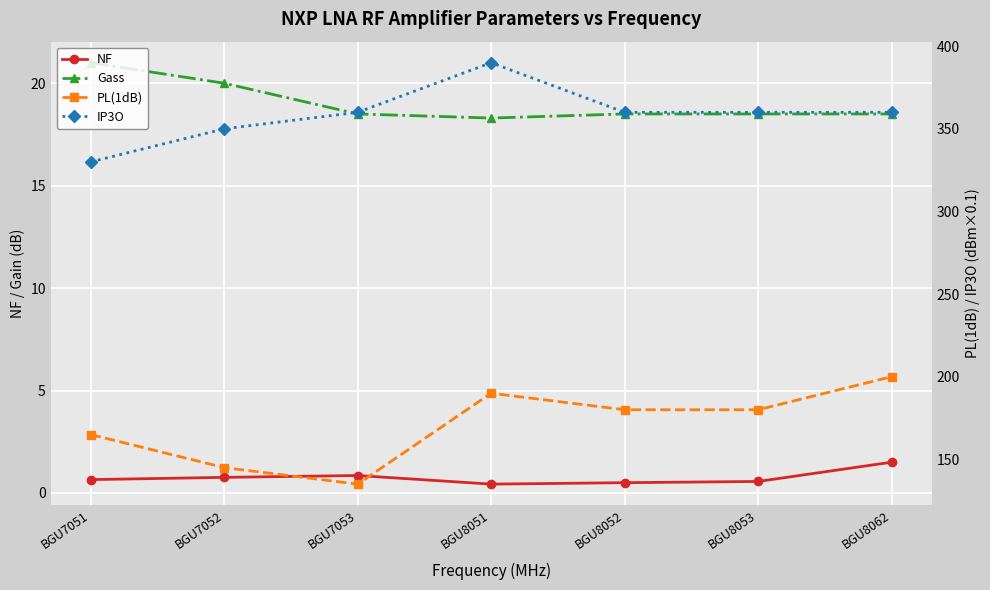

Reading left to right, transcribe all the data shown in this chart.

NF: BGU7051=0.7	BGU7052=0.8	BGU7053=0.8	BGU8051=0.4	BGU8052=0.5	BGU8053=0.6	BGU8062=1.5
Gass: BGU7051=21.0	BGU7052=20.0	BGU7053=18.5	BGU8051=18.3	BGU8052=18.5	BGU8053=18.5	BGU8062=18.5
PL(1dB): BGU7051=165.0	BGU7052=145.0	BGU7053=135.0	BGU8051=190.0	BGU8052=180.0	BGU8053=180.0	BGU8062=200.0
IP3O: BGU7051=330.0	BGU7052=350.0	BGU7053=360.0	BGU8051=390.0	BGU8052=360.0	BGU8053=360.0	BGU8062=360.0